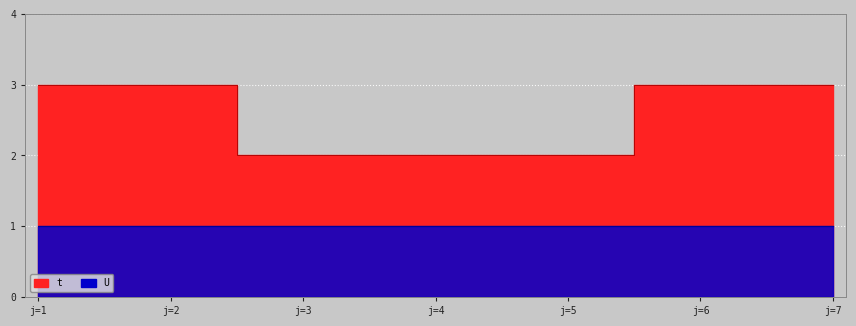

Rank the categories by value from highest to lowest.

j=1, j=2, j=6, j=7, j=3, j=4, j=5